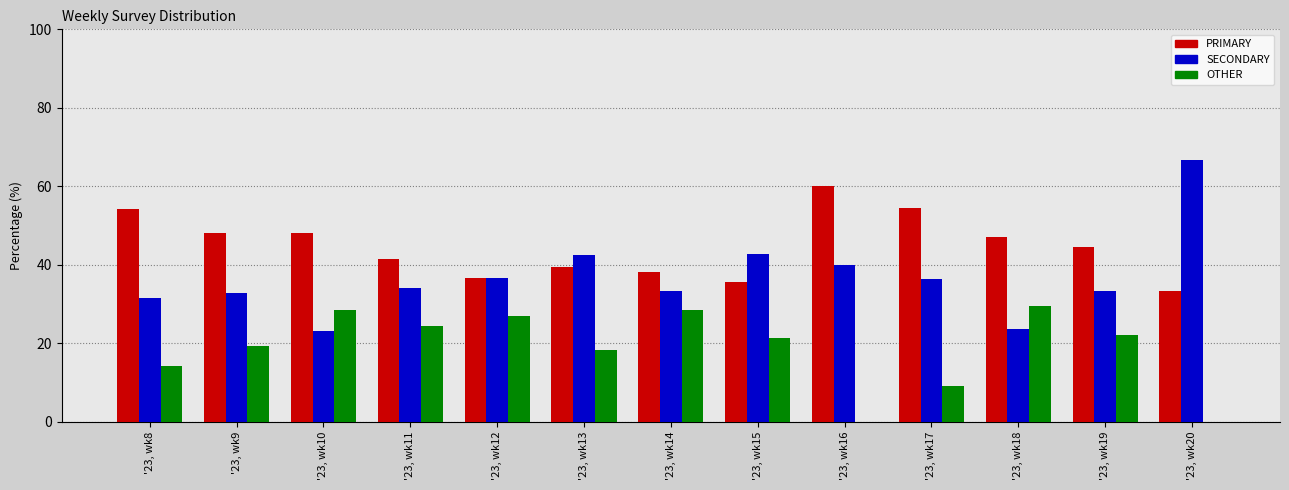

True or false: PRIMARY has a value of 53.3 at '23, wk15.

False